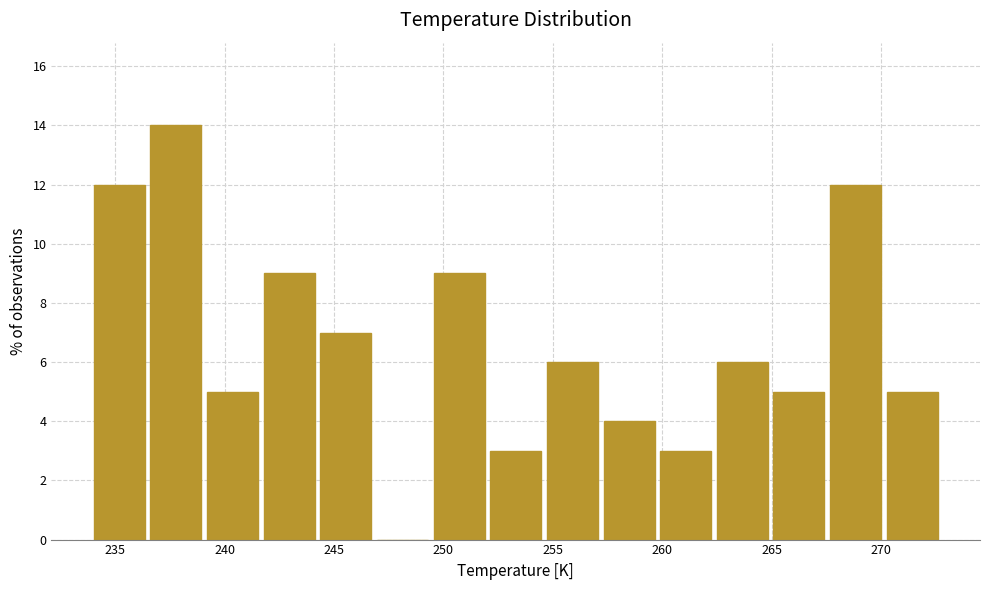

What is the height of the bar covering 252.0 to 254.5 on the x-axis? Neither the bar edges nor the heights are printed on the chart, so give them approximately, as read against the axes.

3